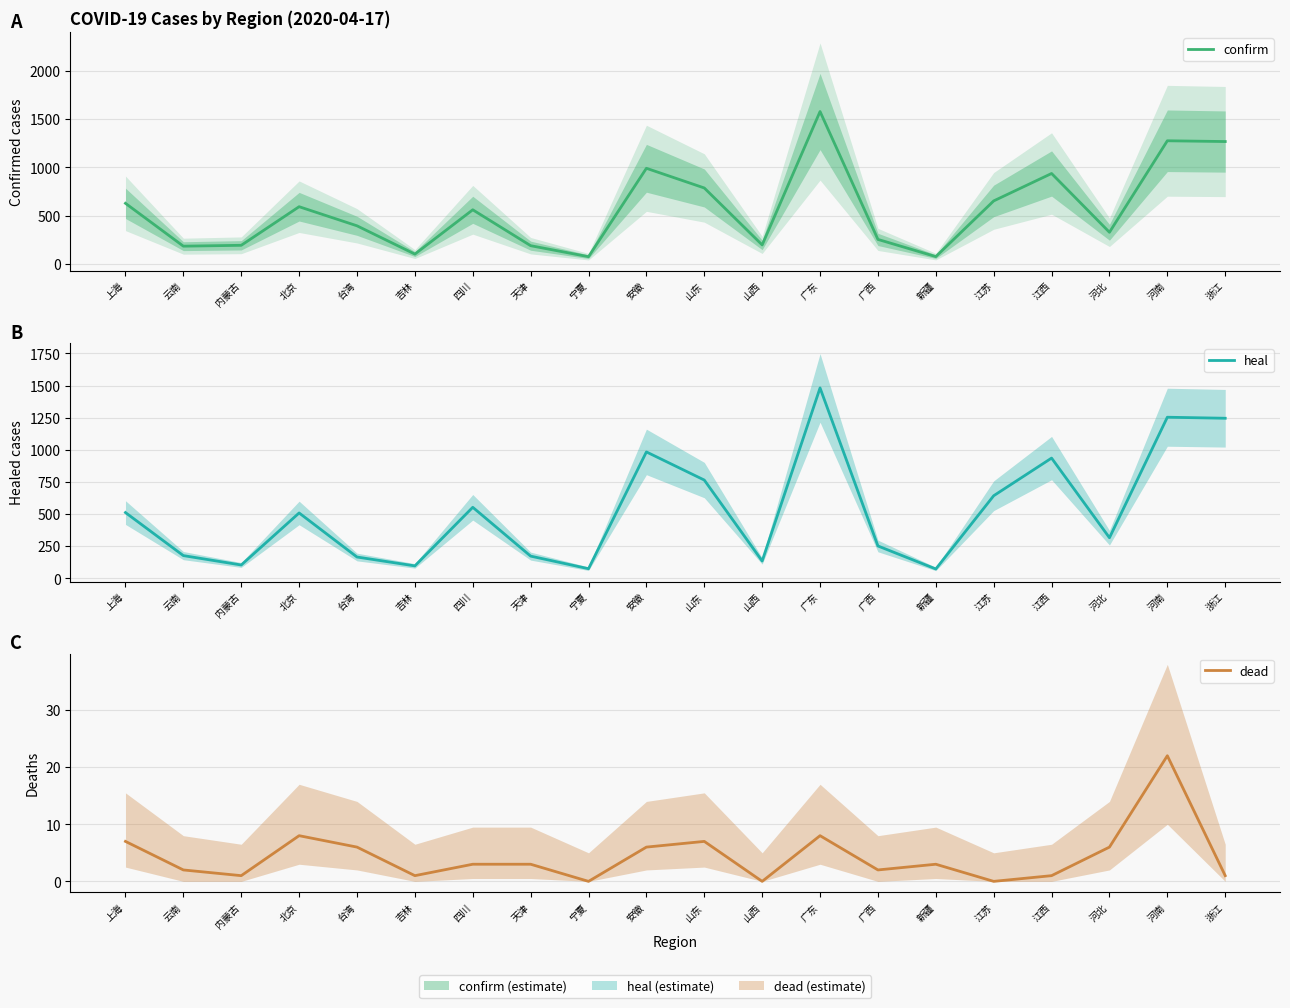

What value does the confirm series have at 上海, to the nearest 10?

630